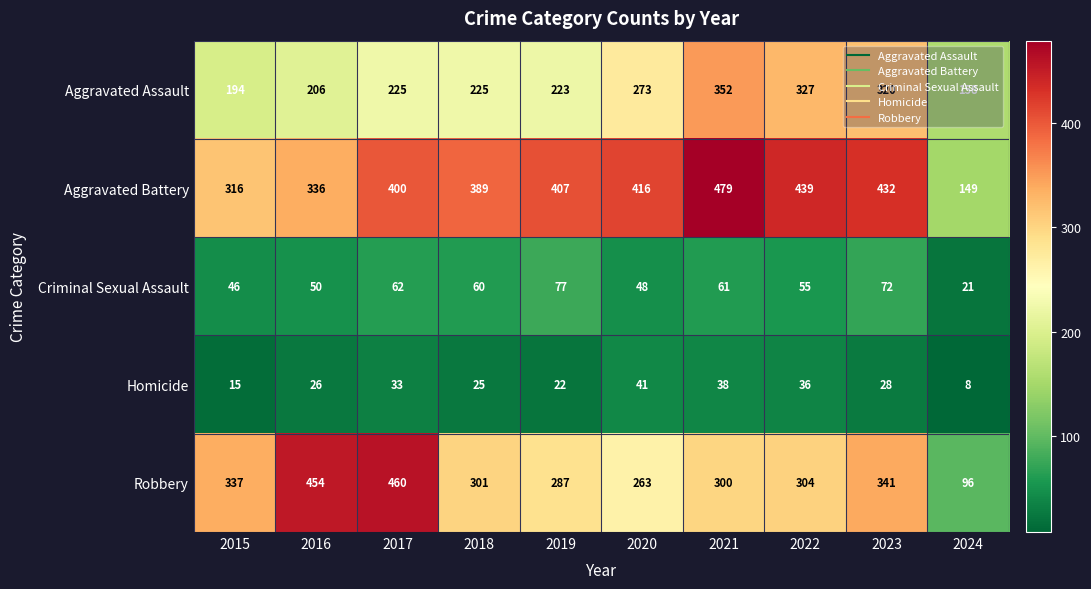

How many categories are shown in the chart?

10